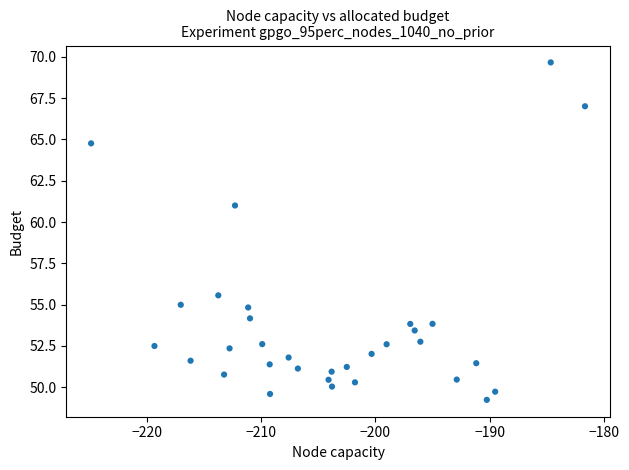

What is the range of X values (max minus min)?

43.2